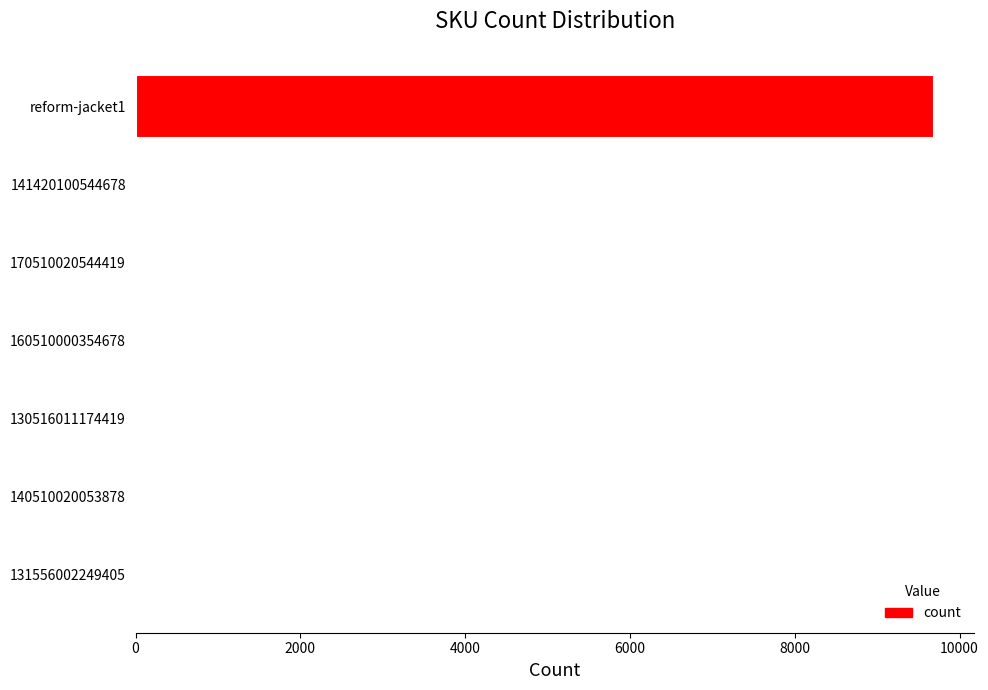

What is the maximum value shown in the chart?

9687